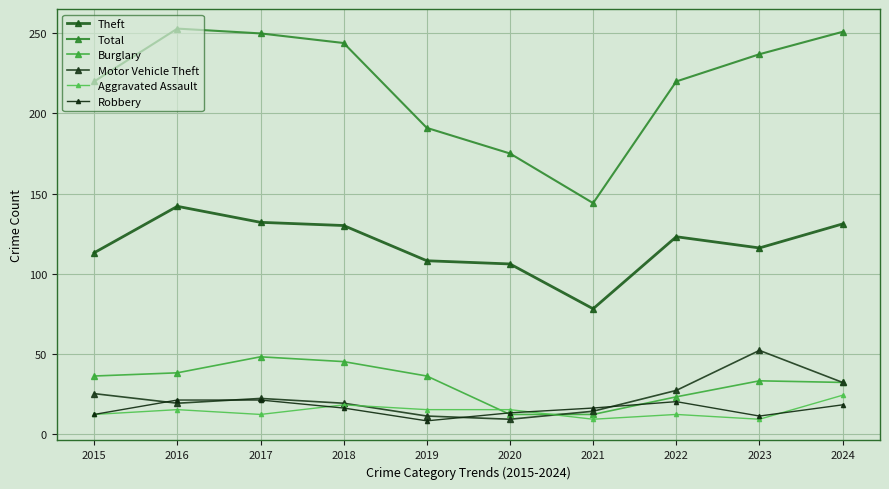

Rank the categories by Total value from lowest to highest.

2021, 2020, 2019, 2015, 2022, 2023, 2018, 2017, 2024, 2016